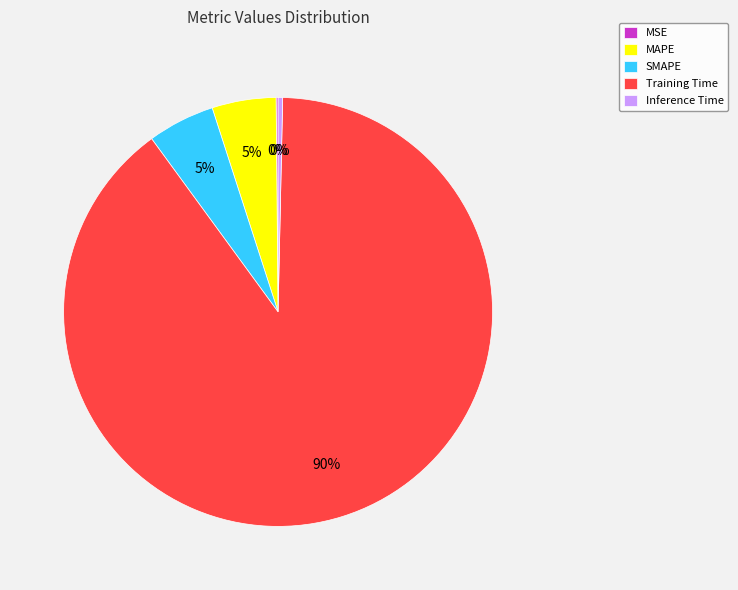

Do Training Time and MAPE together represent more than half of the pie?

Yes